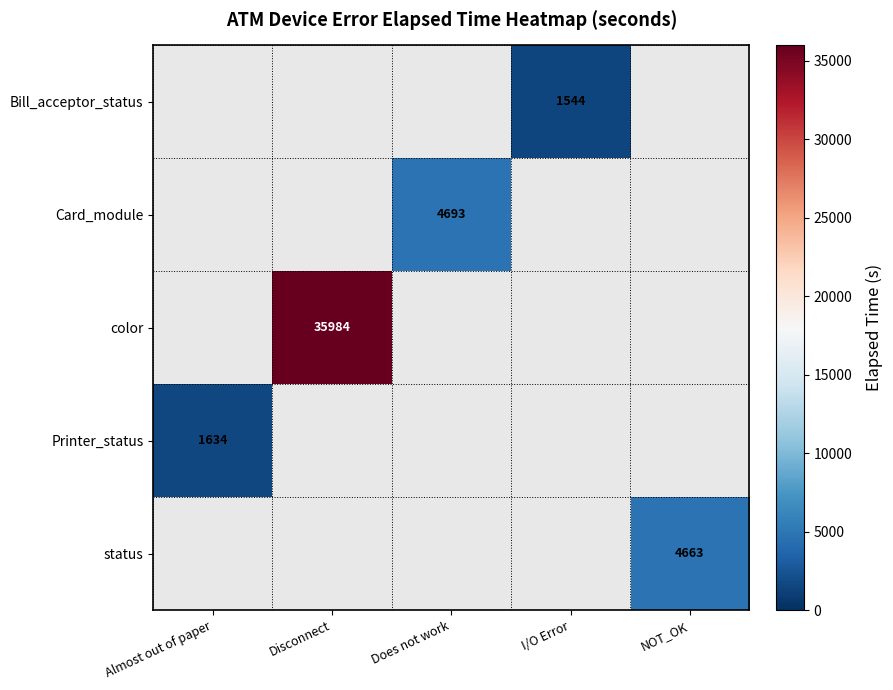

The Bill_acceptor_status series shows 2646 at I/O Error. True or false?

False